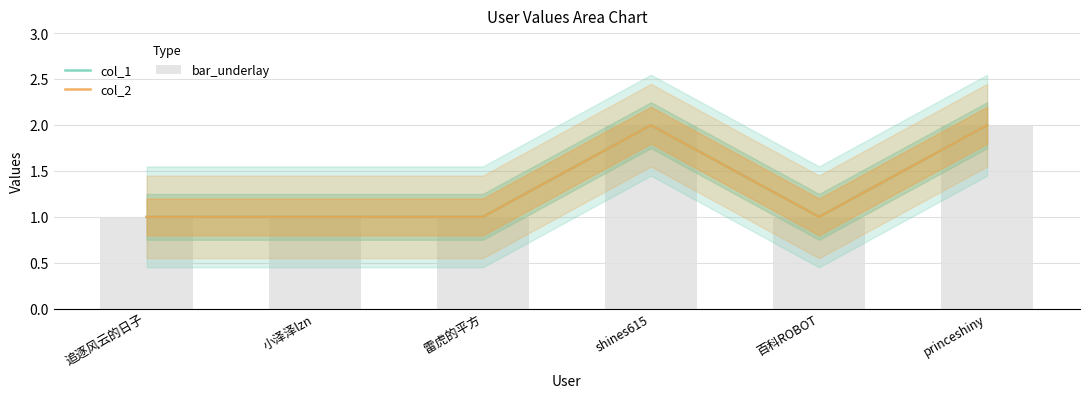

List the labels in order of col_1 value, largest first.

shines615, princeshiny, 追逐风云的日子, 小泽泽lzn, 雷虎的平方, 百科ROBOT